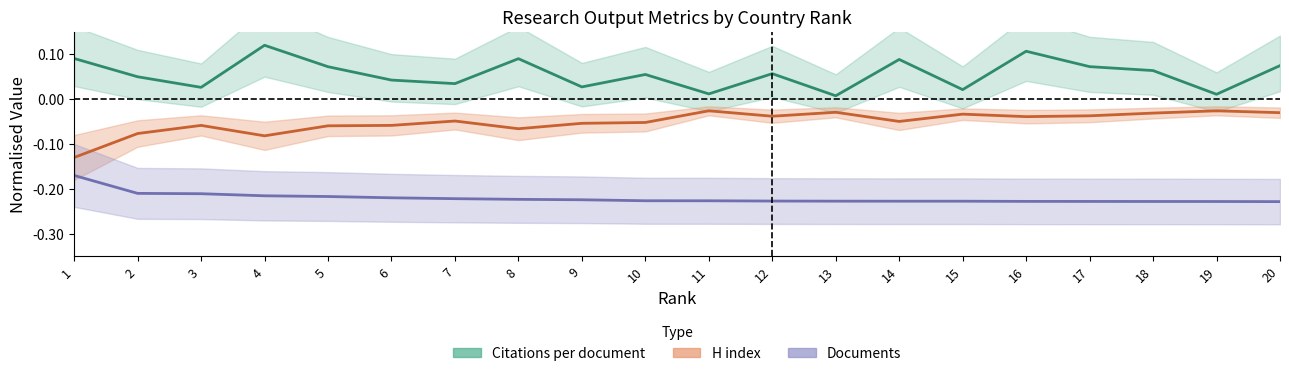

List the labels in order of Citations per document value, smallest first.

13, 19, 11, 15, 3, 9, 7, 6, 2, 10, 12, 18, 5, 17, 20, 14, 8, 1, 16, 4